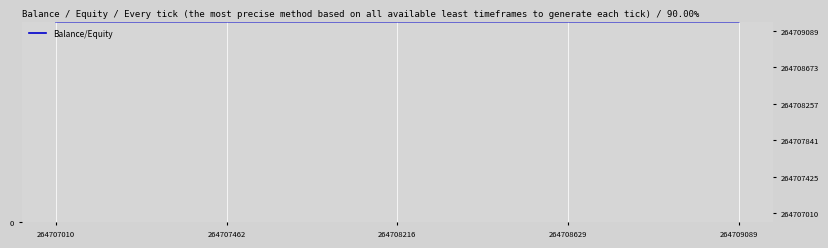

How many values are between 264707462 and 264708629?

3